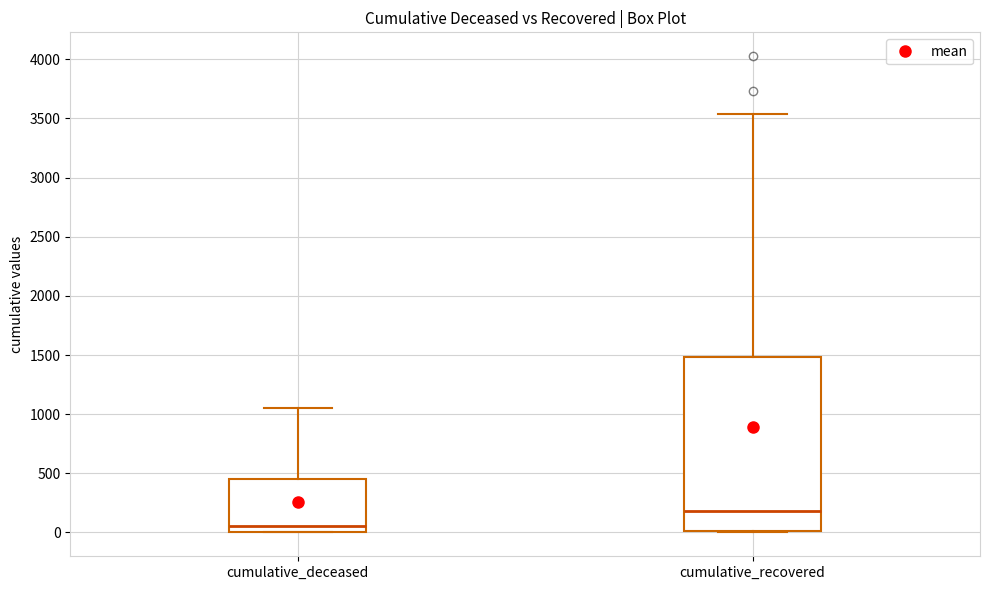

Which box has the highest median line?

cumulative_recovered